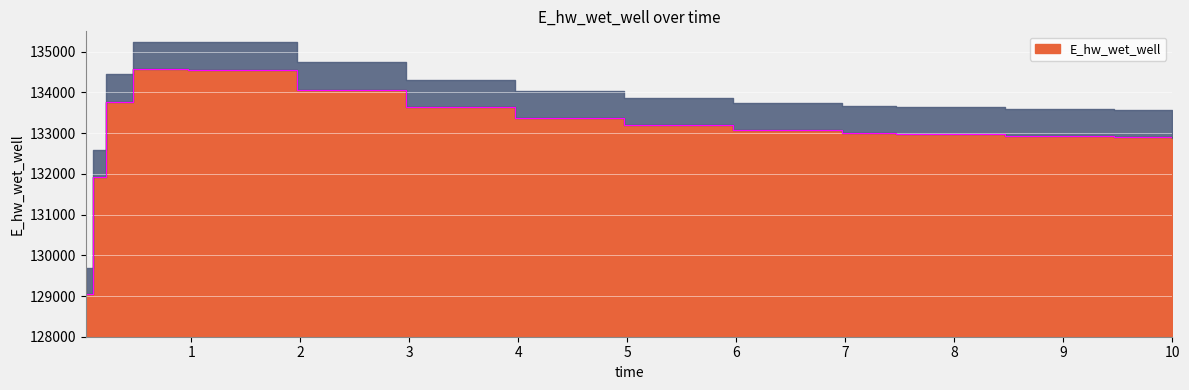

At which category does the chart reach its peak across all series?

0.46875